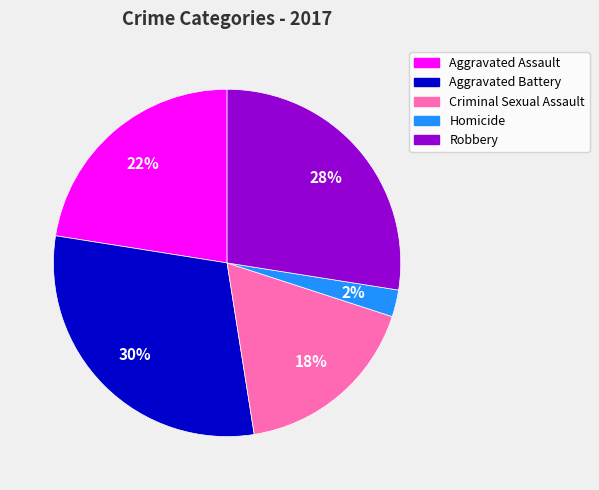

How many segments does this pie chart have?

5